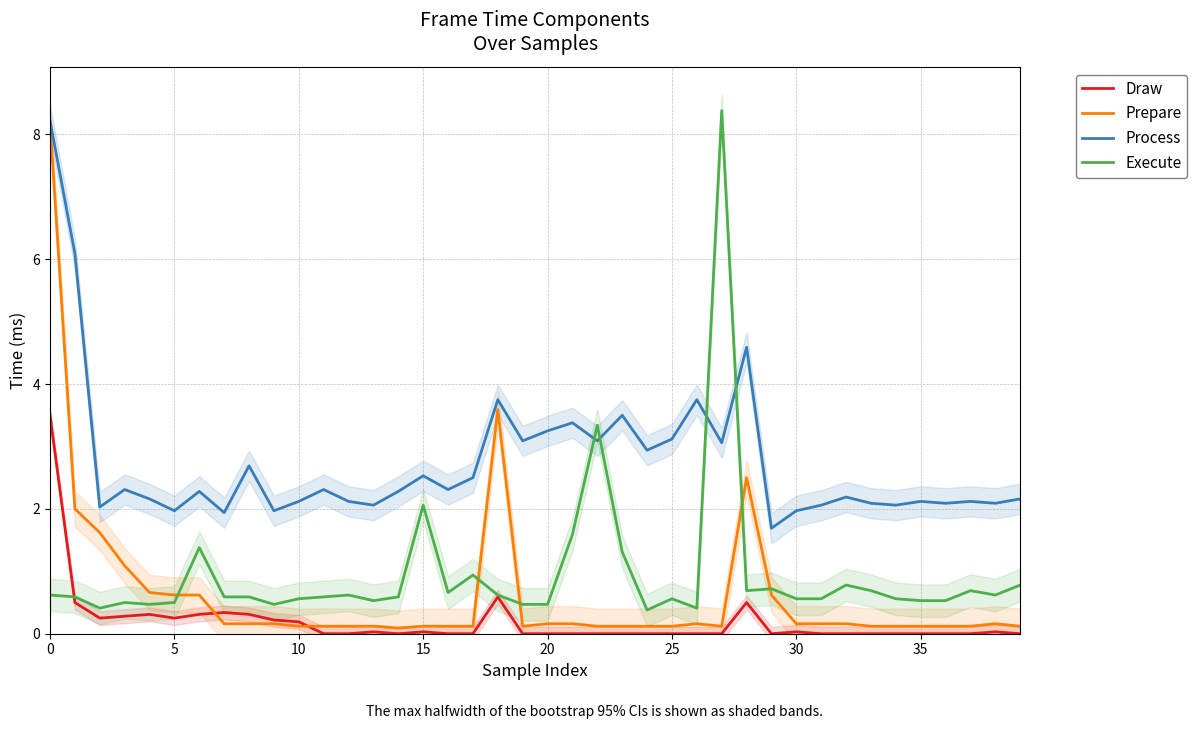

The value of Process at 14 is 2.3. True or false?

True